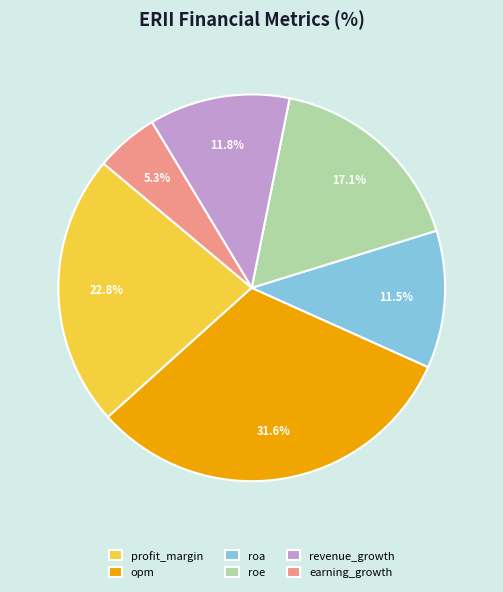

To the nearest percent, what is the average slice percentage?

17%